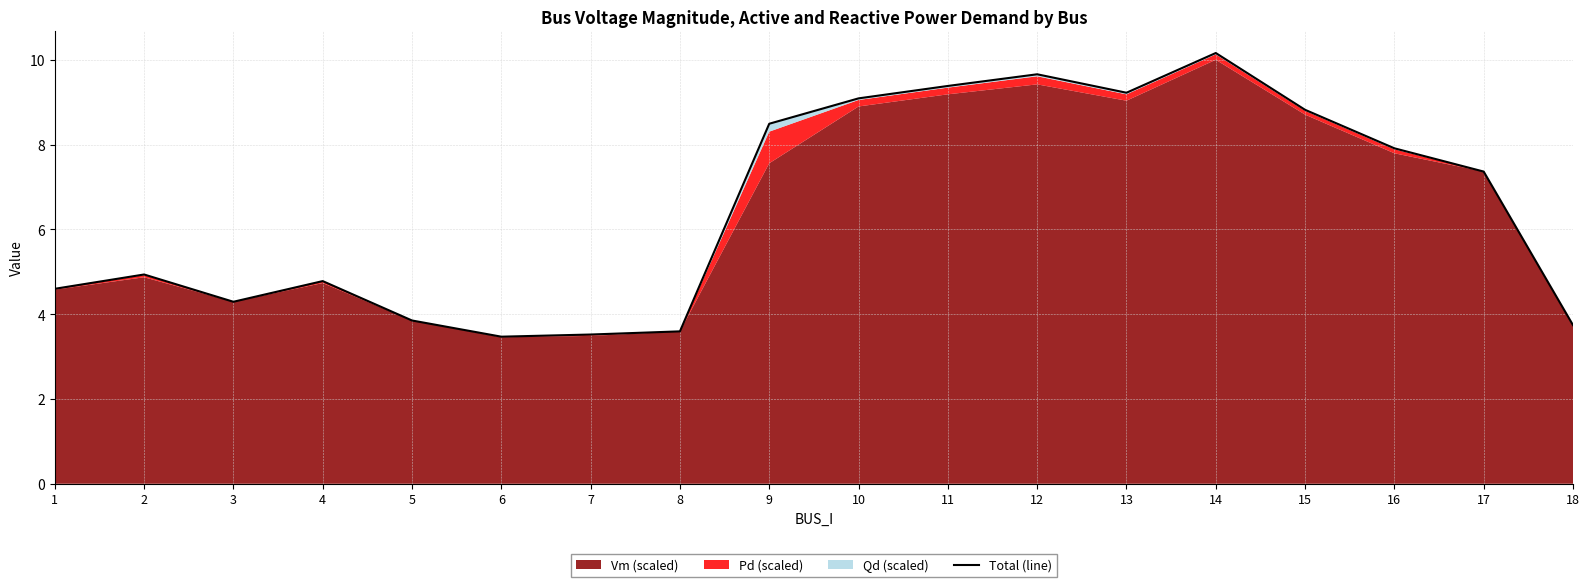

At which label is the value closest to 6?

2